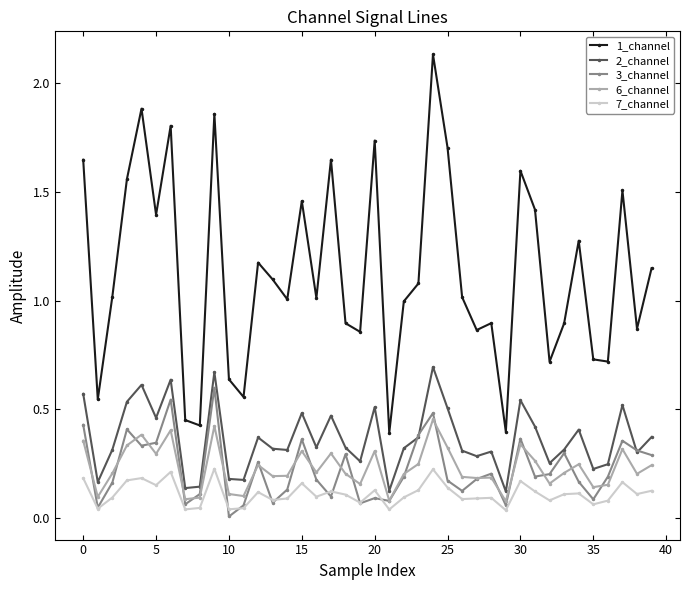

At how many categories does at least one series exceed 0?

40